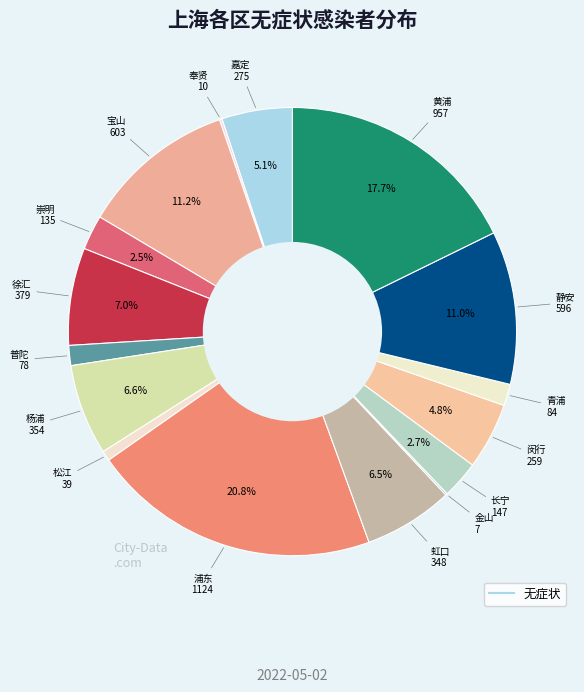

Rank the categories by value from lowest to highest.

金山, 奉贤, 松江, 普陀, 青浦, 崇明, 长宁, 闵行, 嘉定, 虹口, 杨浦, 徐汇, 静安, 宝山, 黄浦, 浦东